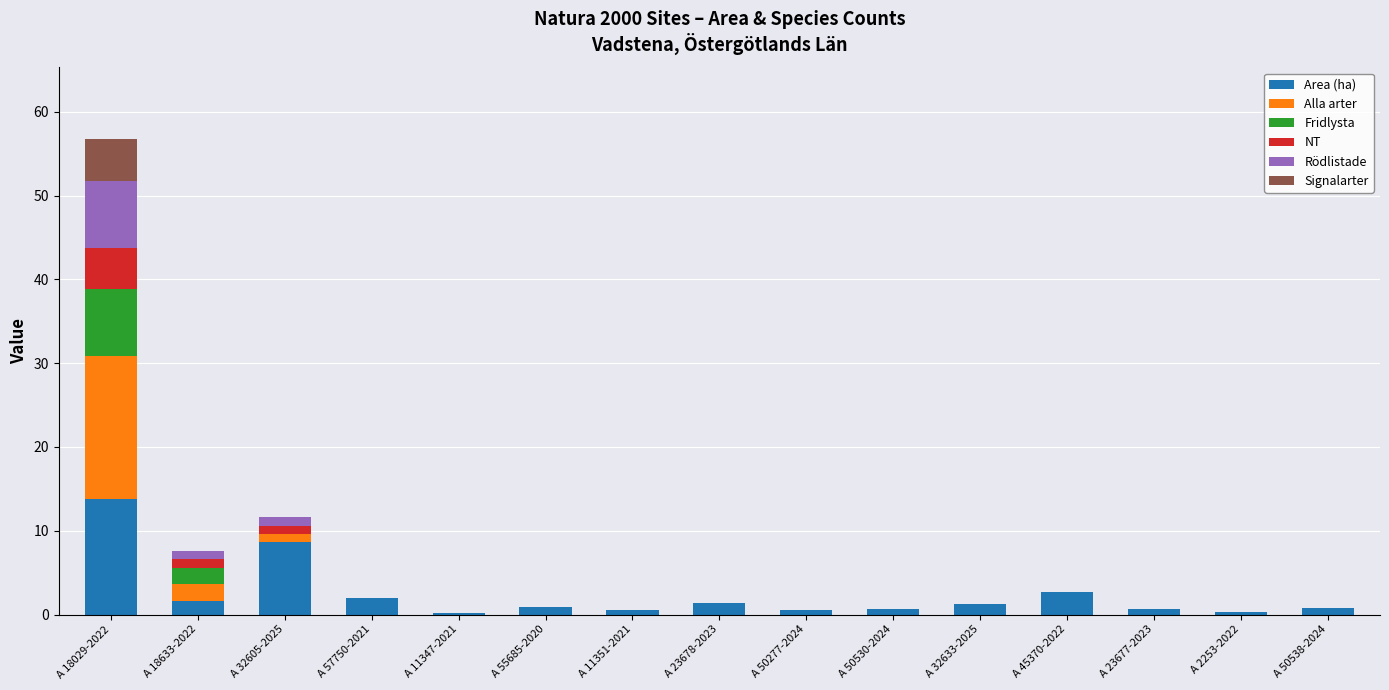

Are the bars horizontal?

No